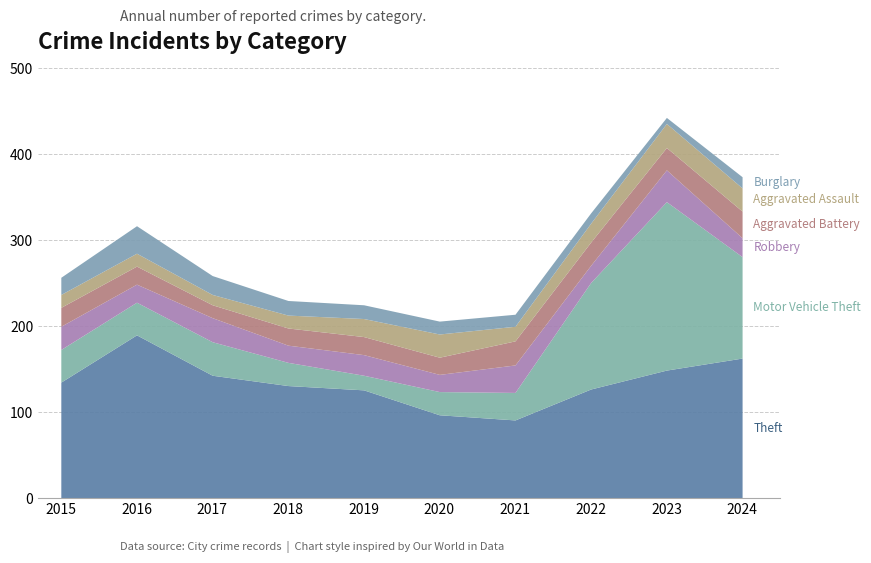

What is the sum of the Motor Vehicle Theft values at 2022 and 2024?

242